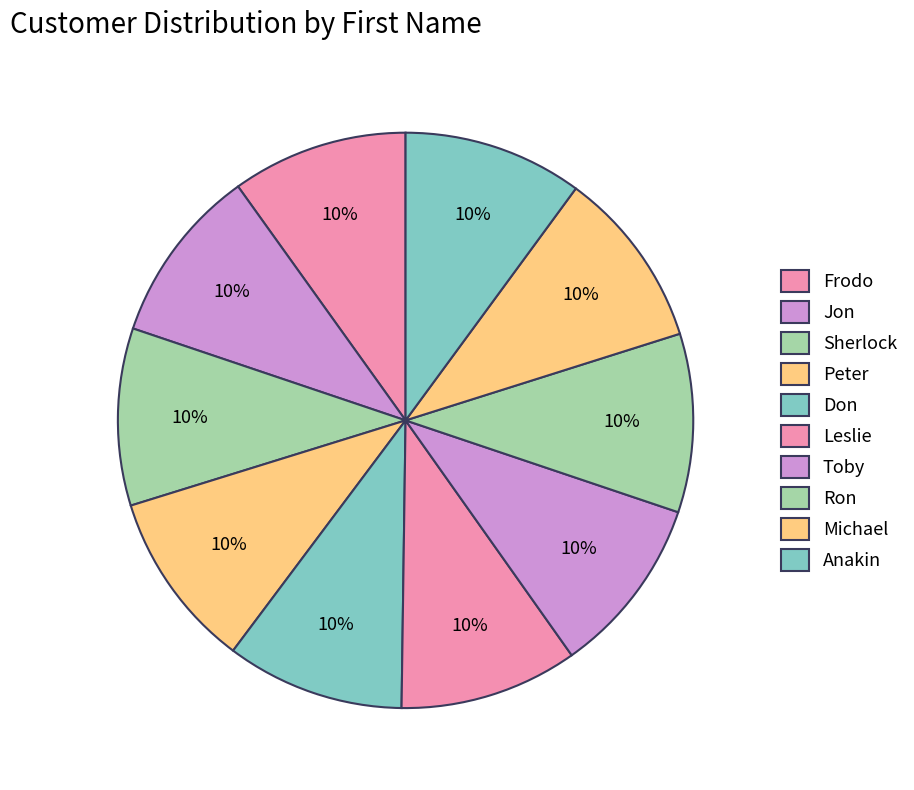

Count the number of slices in the pie.

10